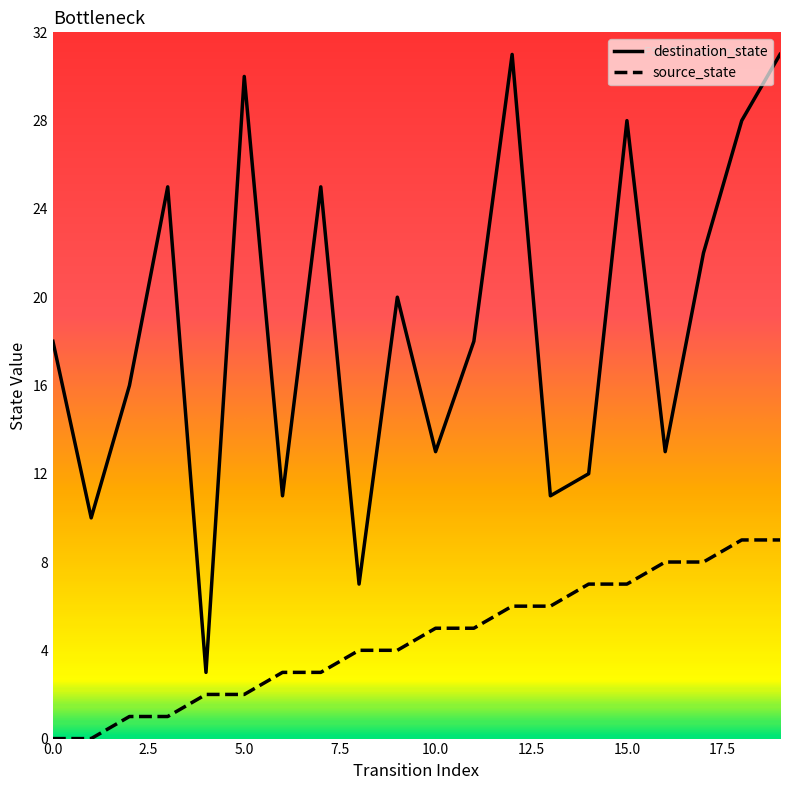

Rank the series by their maximum value, from lowest to highest.

source_state, destination_state